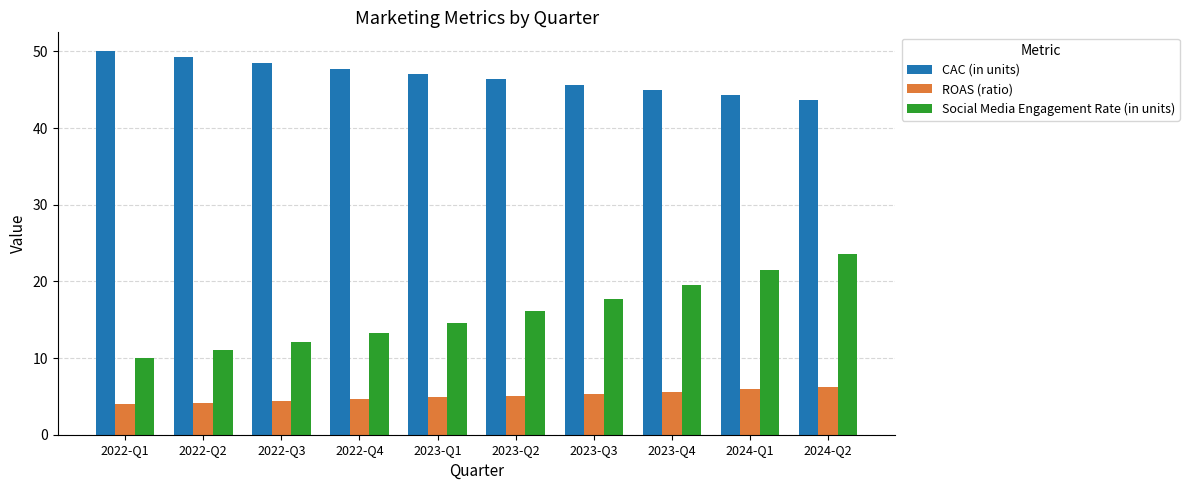

What is the sum of the Social Media Engagement Rate (in units) values at 2023-Q1 and 2022-Q4?

28.0